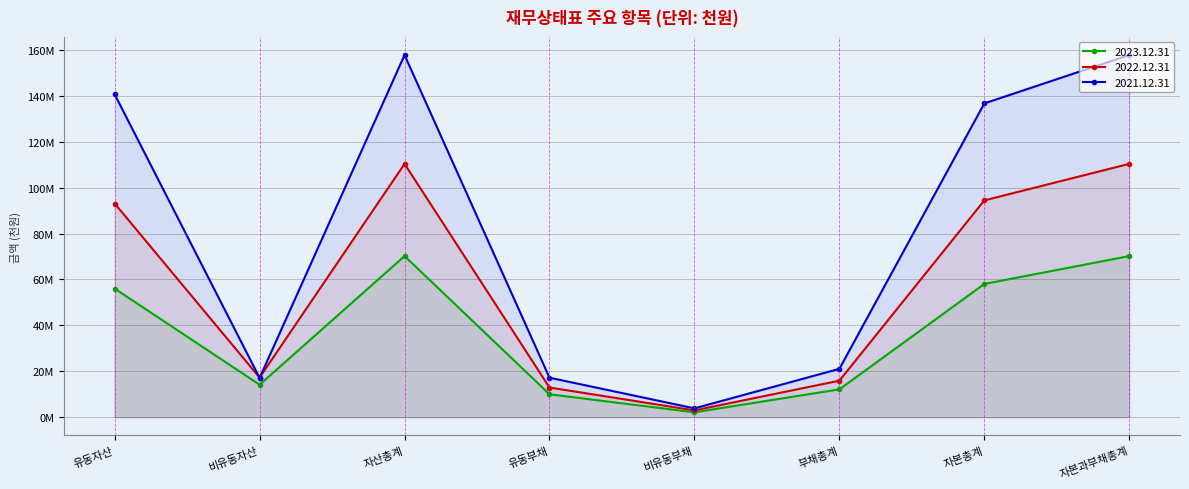

What are all the series names shown in the legend?

2023.12.31, 2022.12.31, 2021.12.31